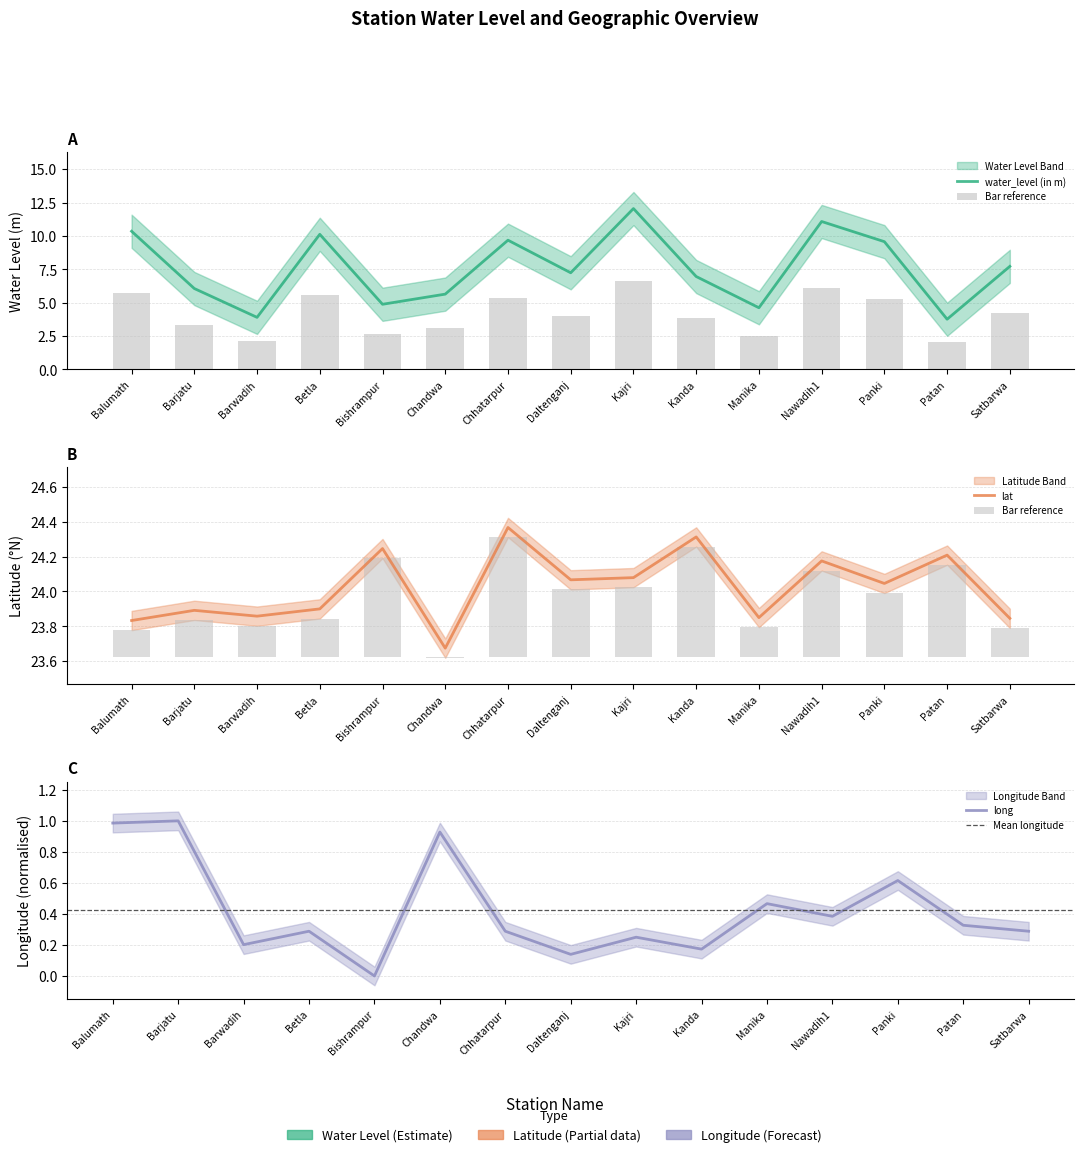

At how many categories does at least one series exceed 21?

15